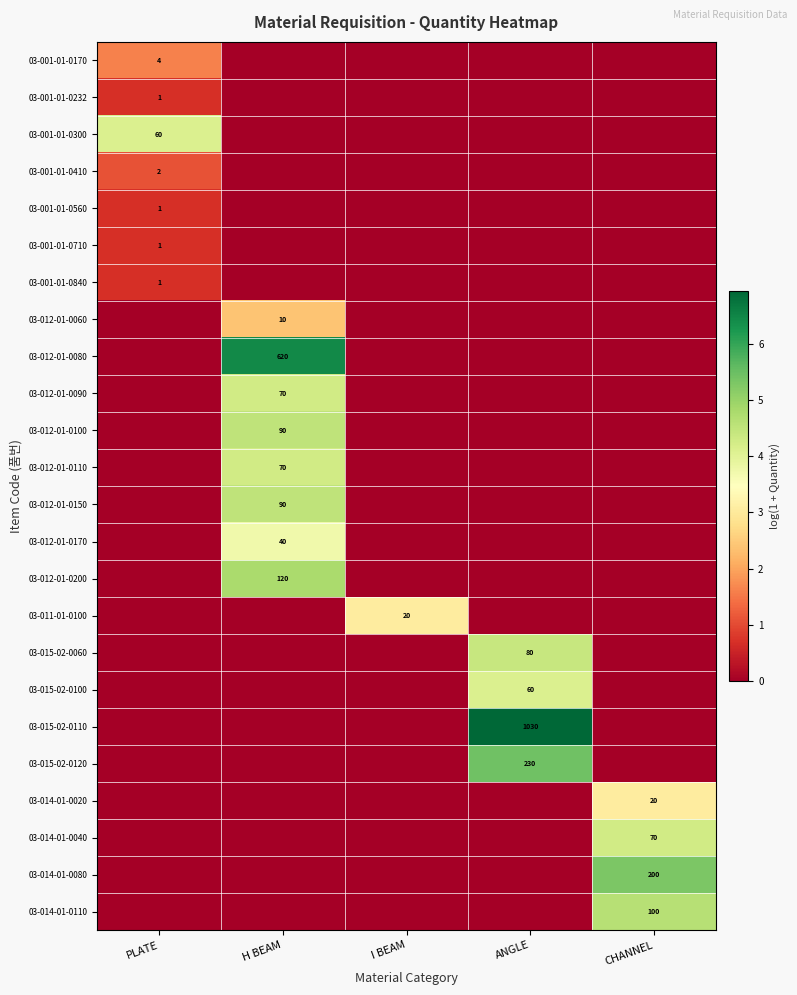

Which category has the lowest value across all series?

H BEAM